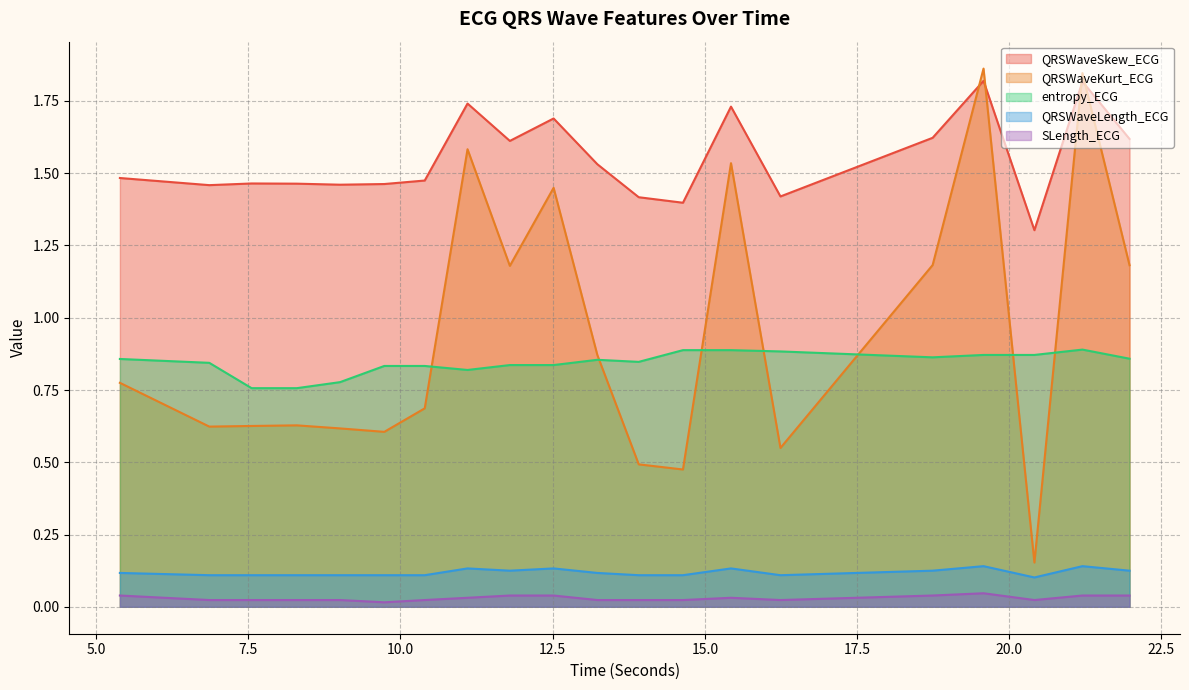

How many distinct data groups are displayed?

5